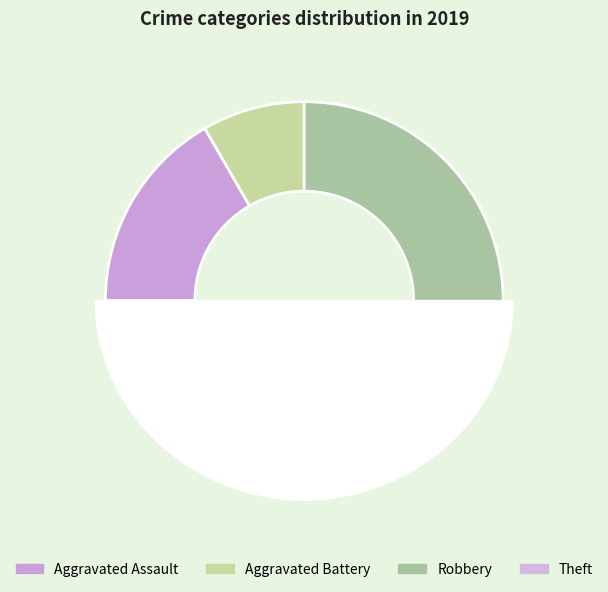

Which slice is the largest?

Theft